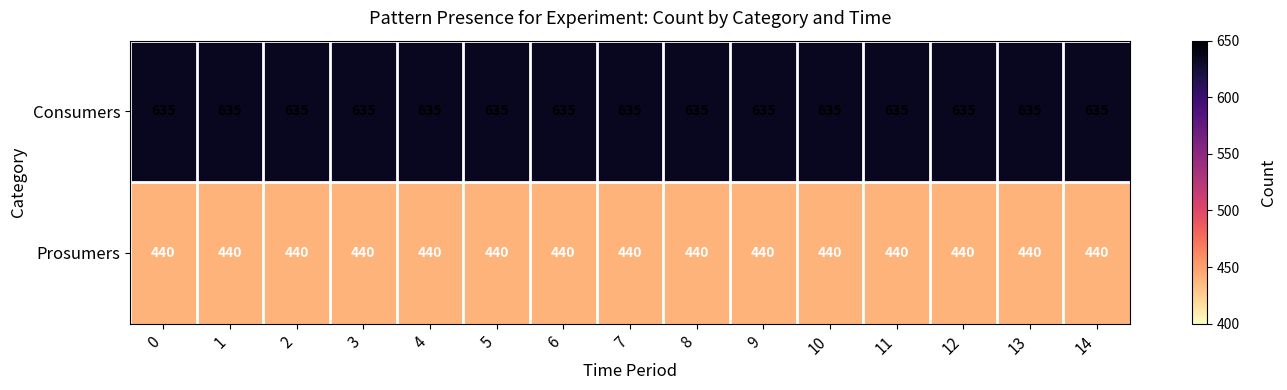

What is the lowest value of the Consumers series?

635